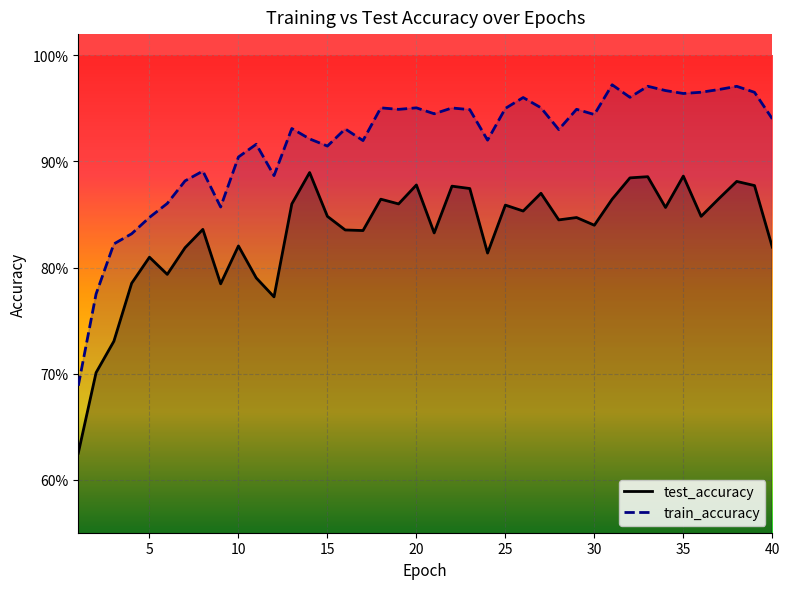

Reading right to left, list all the values displayed in this chart.

test_accuracy: 40=0.8	39=0.9	38=0.9	37=0.9	36=0.8	35=0.9	34=0.9	33=0.9	32=0.9	31=0.9	30=0.8	29=0.8	28=0.8	27=0.9	26=0.9	25=0.9	24=0.8	23=0.9	22=0.9	21=0.8	20=0.9	19=0.9	18=0.9	17=0.8	16=0.8	15=0.8	14=0.9	13=0.9	12=0.8	11=0.8	10=0.8	9=0.8	8=0.8	7=0.8	6=0.8	5=0.8	4=0.8	3=0.7	2=0.7	1=0.6
train_accuracy: 40=0.9	39=1.0	38=1.0	37=1.0	36=1.0	35=1.0	34=1.0	33=1.0	32=1.0	31=1.0	30=0.9	29=0.9	28=0.9	27=1.0	26=1.0	25=0.9	24=0.9	23=0.9	22=1.0	21=0.9	20=1.0	19=0.9	18=1.0	17=0.9	16=0.9	15=0.9	14=0.9	13=0.9	12=0.9	11=0.9	10=0.9	9=0.9	8=0.9	7=0.9	6=0.9	5=0.8	4=0.8	3=0.8	2=0.8	1=0.7